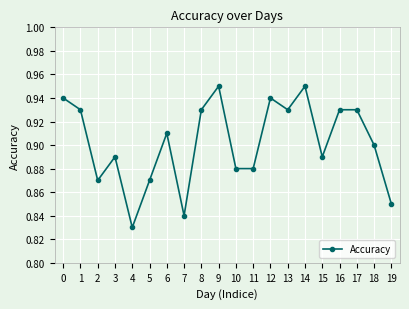

How many values are between 0 and 1?

20